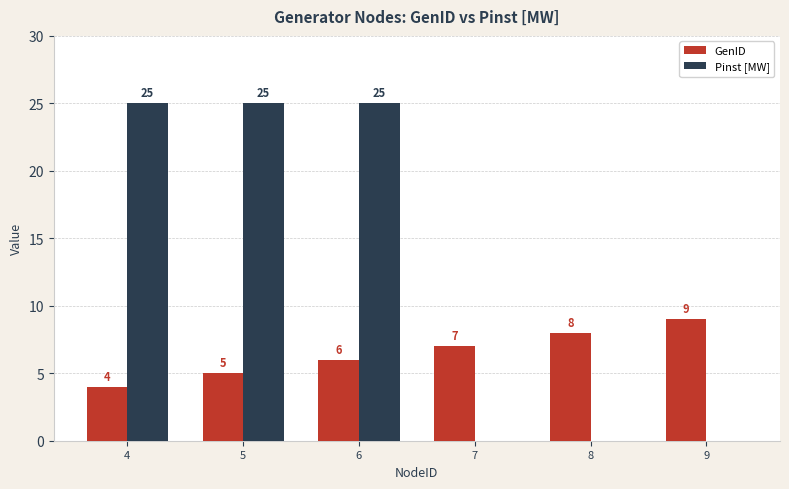

What is the sum of the GenID values at 9 and 5?

14